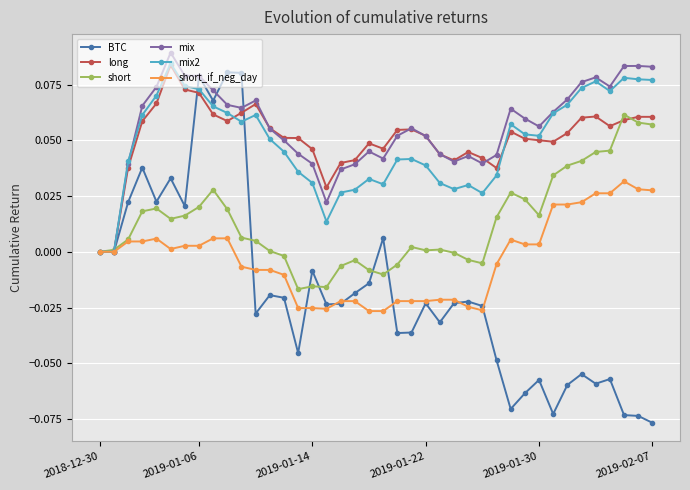

How many series are shown in this chart?

6